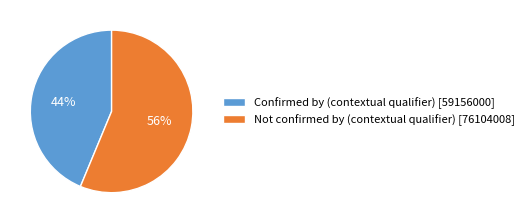

What is the ratio of the value at Confirmed by (contextual qualifier) to the value at Not confirmed by (contextual qualifier)?

0.8